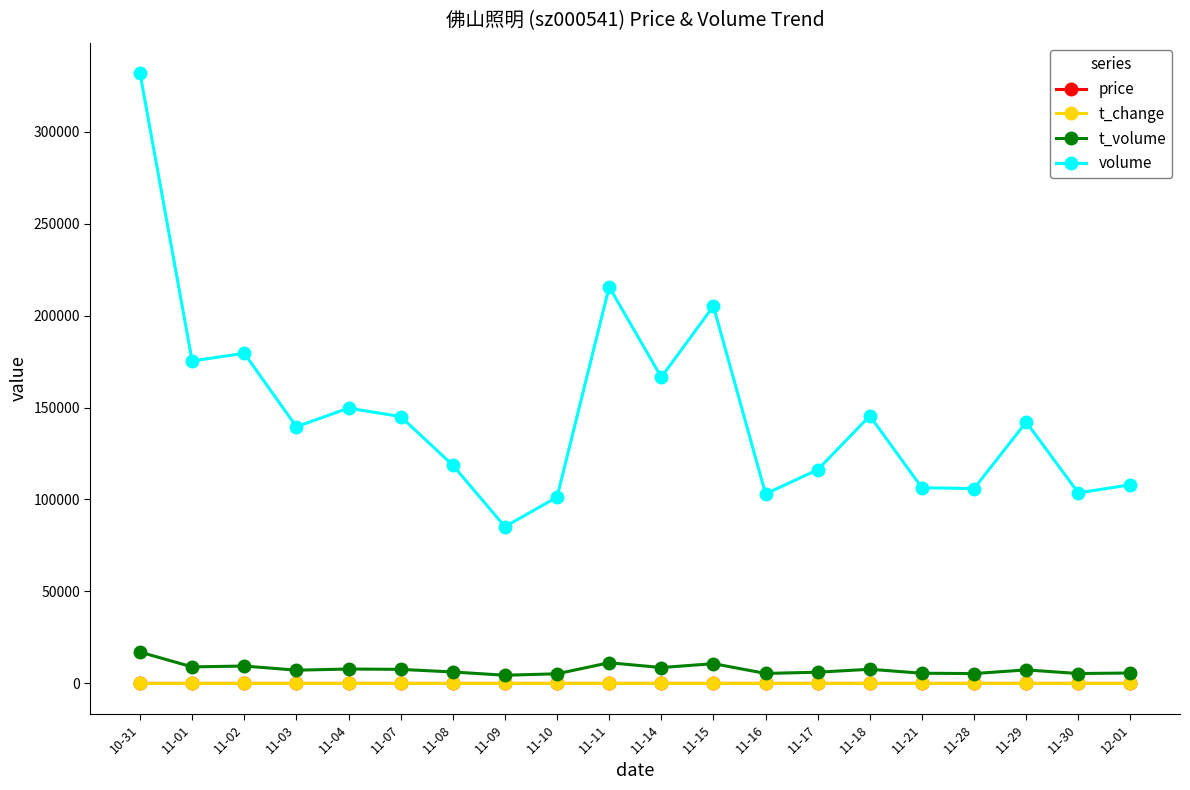

True or false: volume has more than 2 points higher than both neighbors.

True